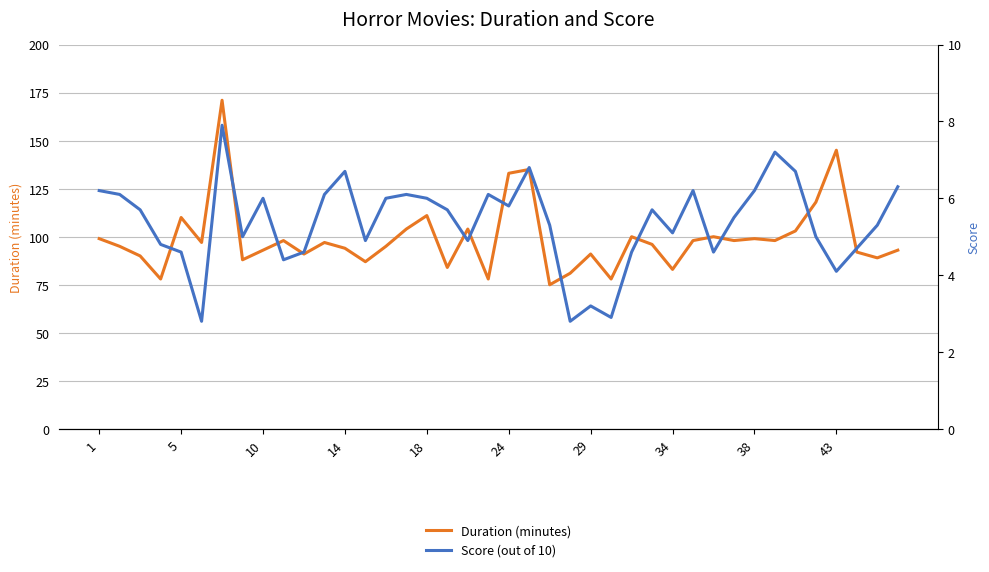

Reading left to right, what are all the values shown in this chart?

Duration (minutes): 99.0	95.0	90.0	78.0	110.0	97.0	171.0	88.0	93.0	98.0	91.0	97.0	94.0	87.0	95.0	104.0	111.0	84.0	104.0	78.0	133.0	135.0	75.0	81.0	91.0	78.0	100.0	96.0	83.0	98.0	100.0	98.0	99.0	98.0	103.0	118.0	145.0	92.0	89.0	93.0
Score (out of 10): 6.2	6.1	5.7	4.8	4.6	2.8	7.9	5.0	6.0	4.4	4.6	6.1	6.7	4.9	6.0	6.1	6.0	5.7	4.9	6.1	5.8	6.8	5.3	2.8	3.2	2.9	4.6	5.7	5.1	6.2	4.6	5.5	6.2	7.2	6.7	5.0	4.1	4.7	5.3	6.3